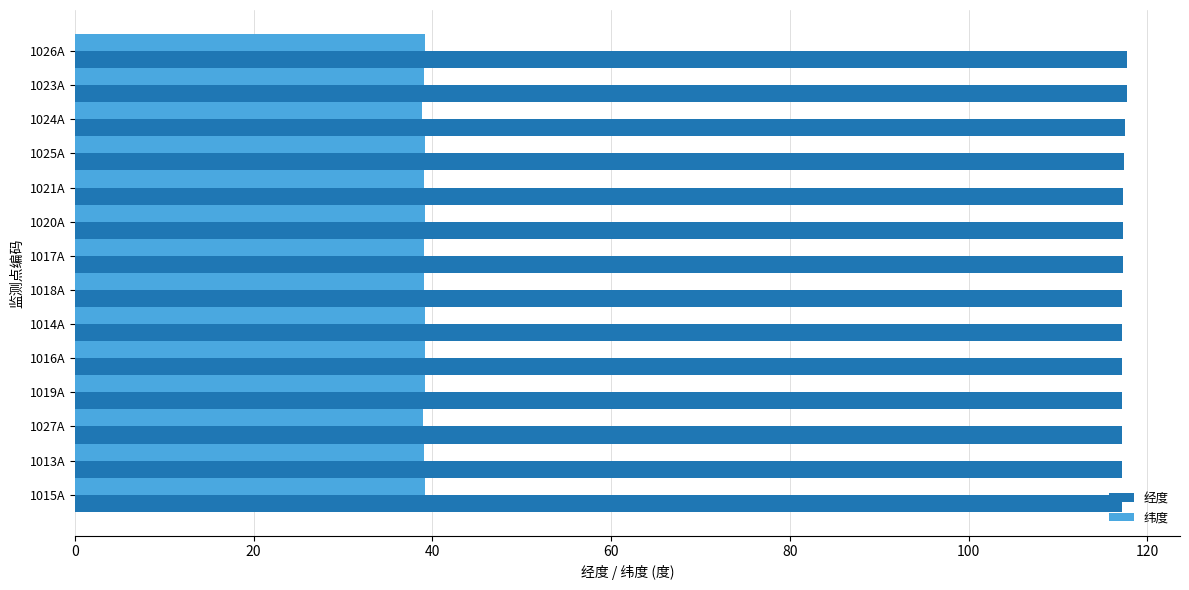

What is the average value of the 纬度 series?

39.1